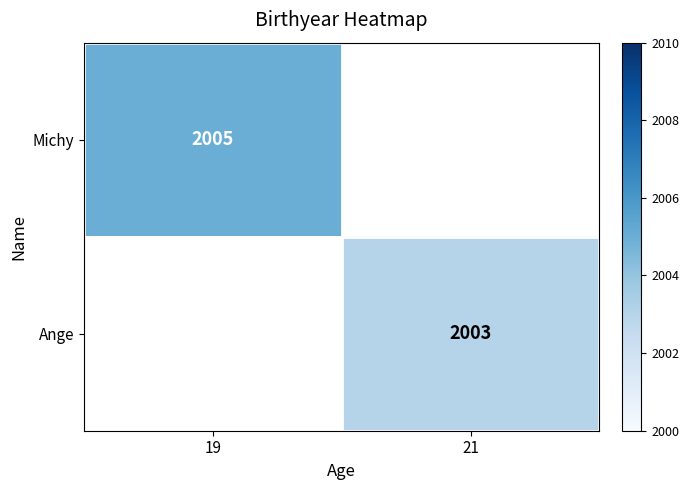

Between 21 and 19, which is larger?

19